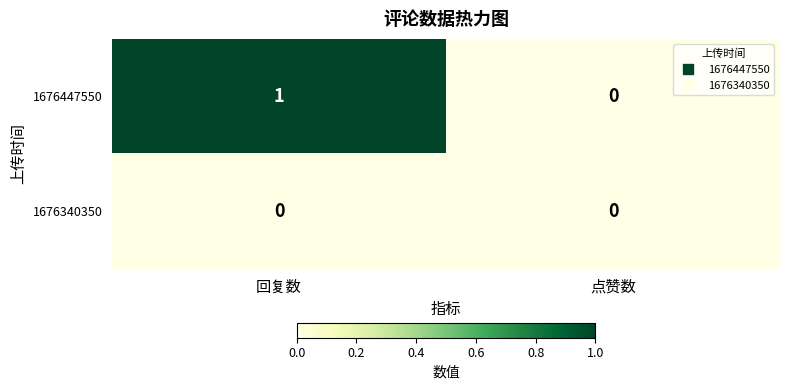

Where is 1676447550 nearest to the value 0?

点赞数